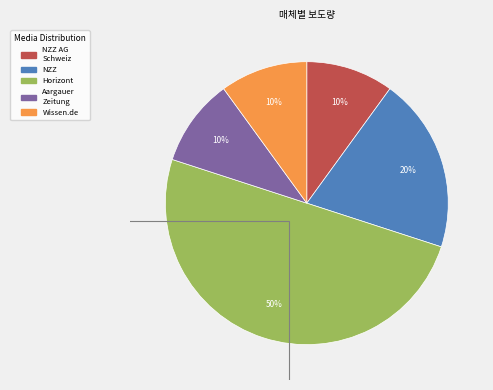

To the nearest percent, what is the average slice percentage?

20%